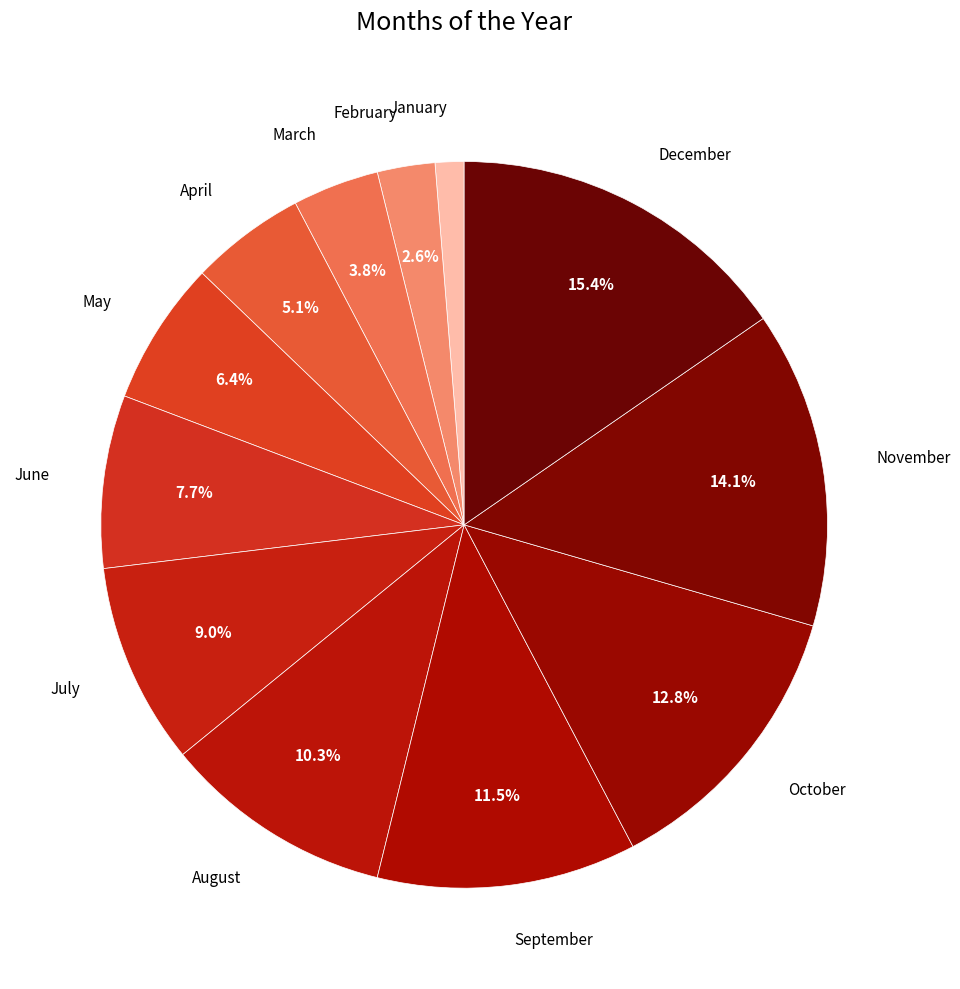

How many segments does this pie chart have?

12